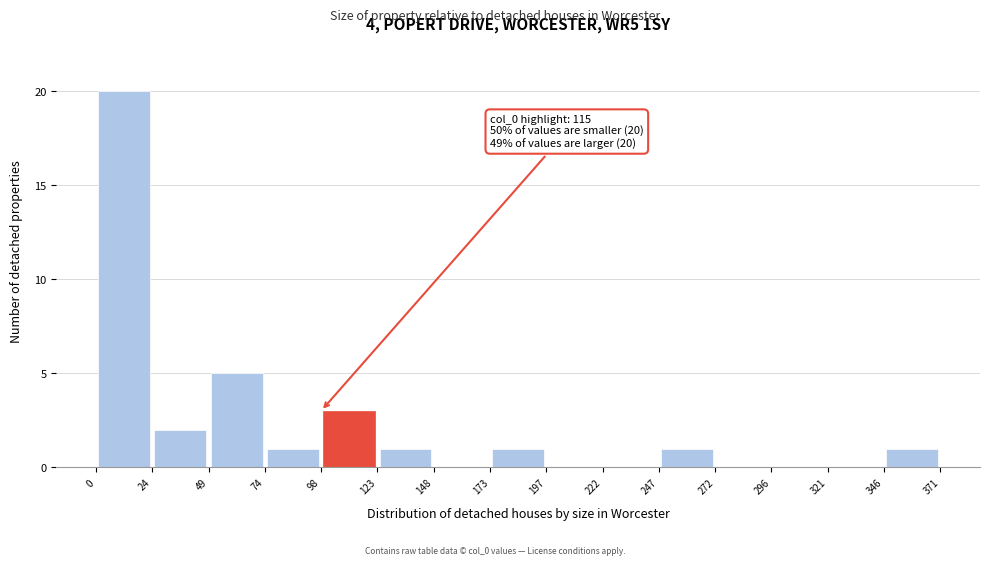

Over which range of the x-axis is the bar tallest?

0 to 24